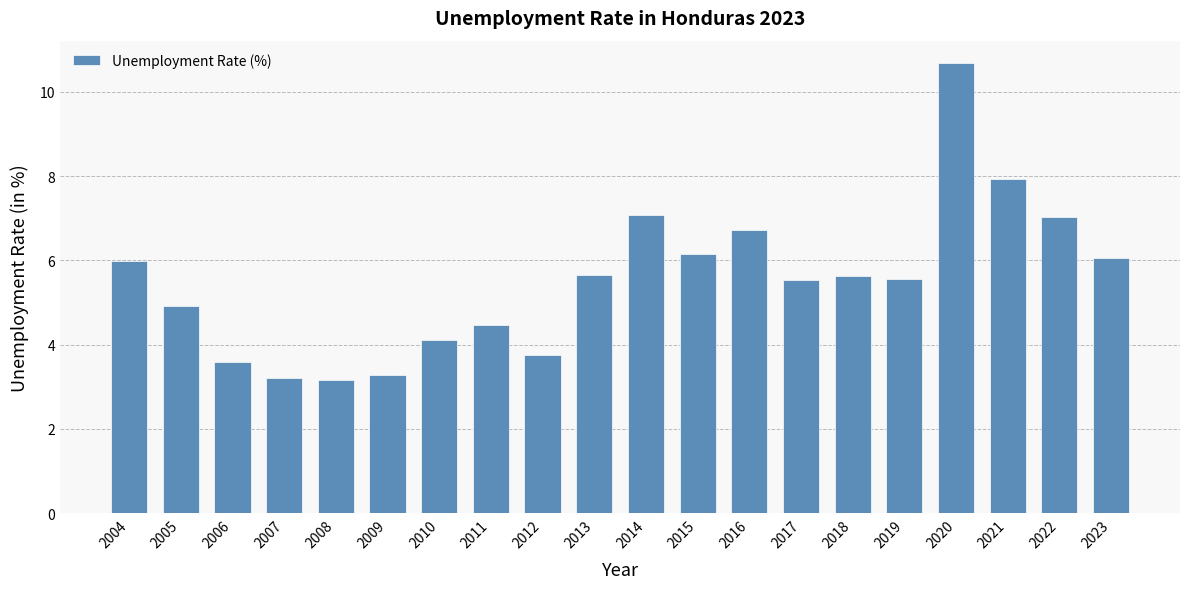

What value does the data have at 2008?

3.2